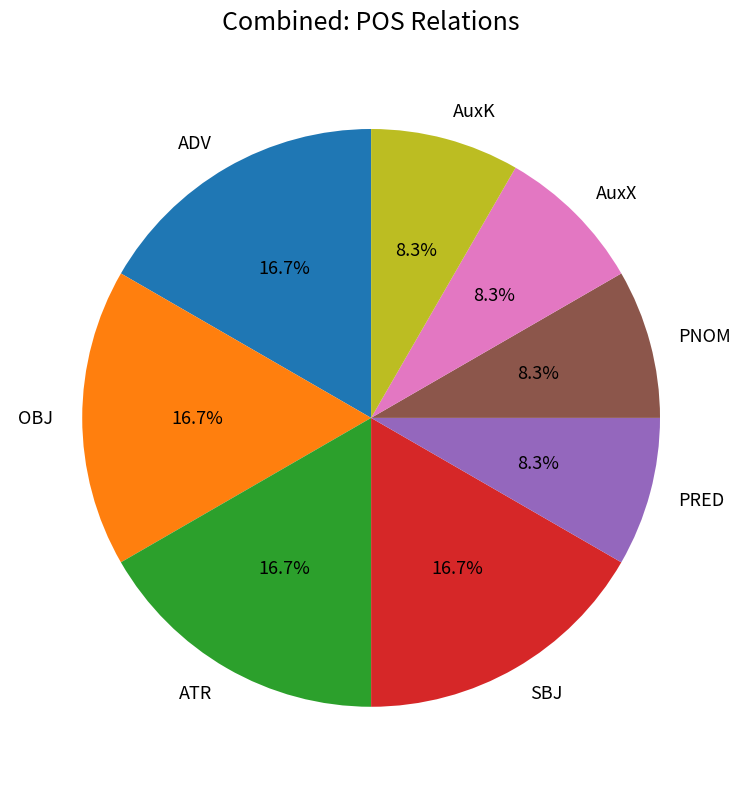

Is there any slice that represents more than half of the pie?

No